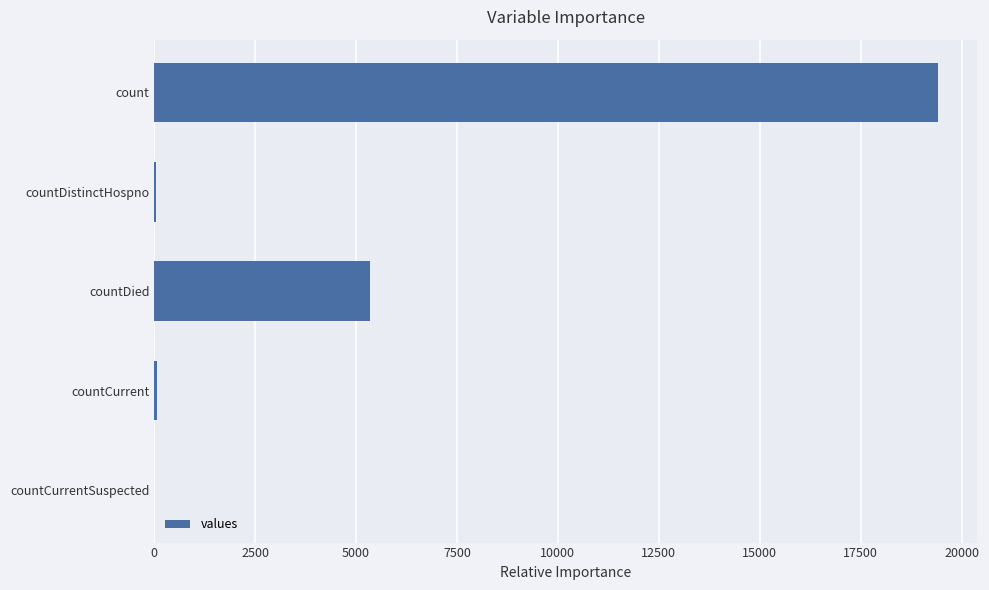

What is the sum of all values?

24875